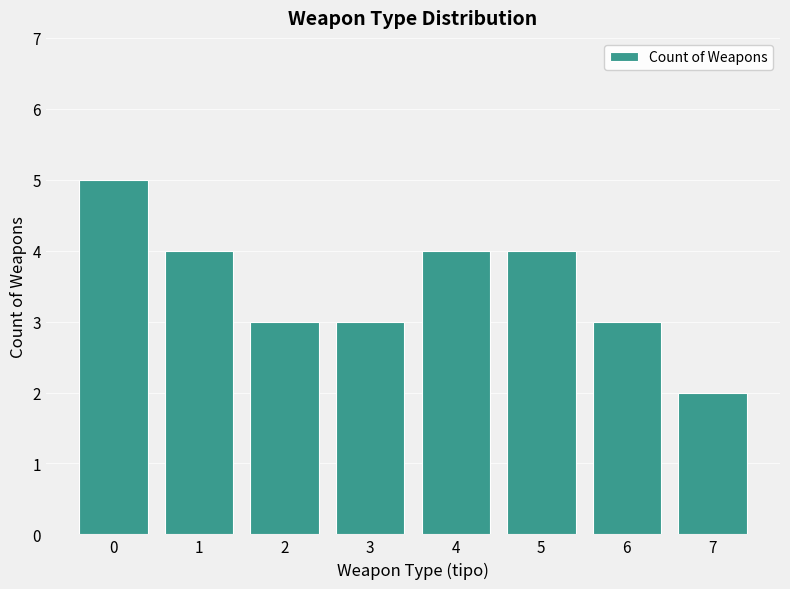

What is the value of the 8th bar from the left?

2